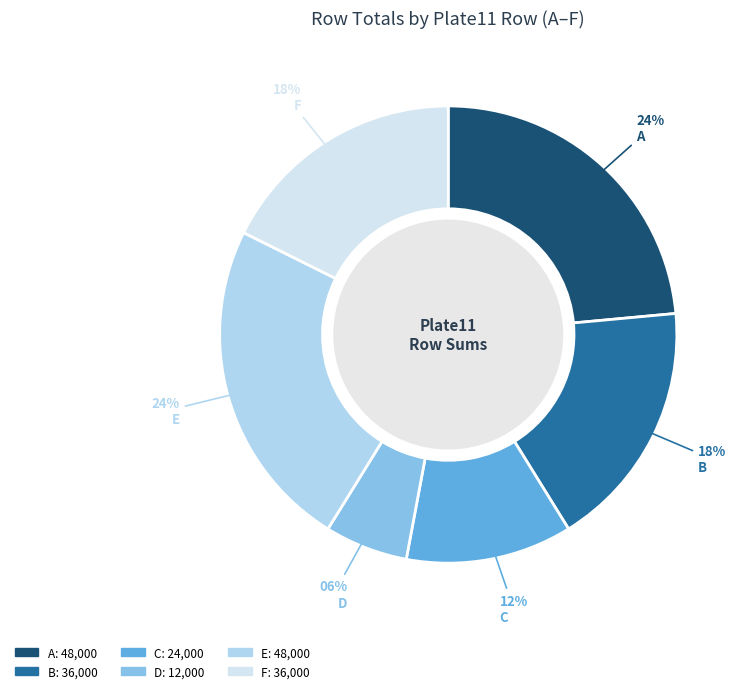

How many slices are in this pie chart?

6